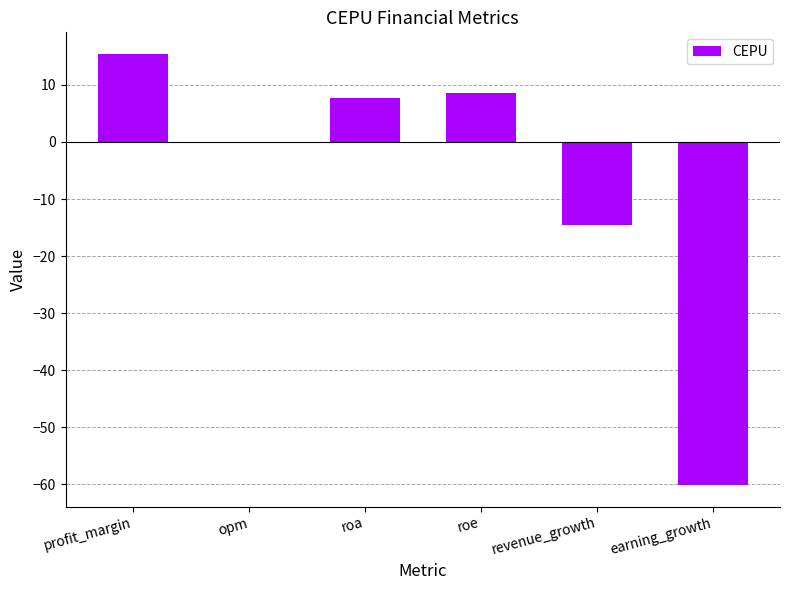

What is the change in value from profit_margin to roa?

-7.8